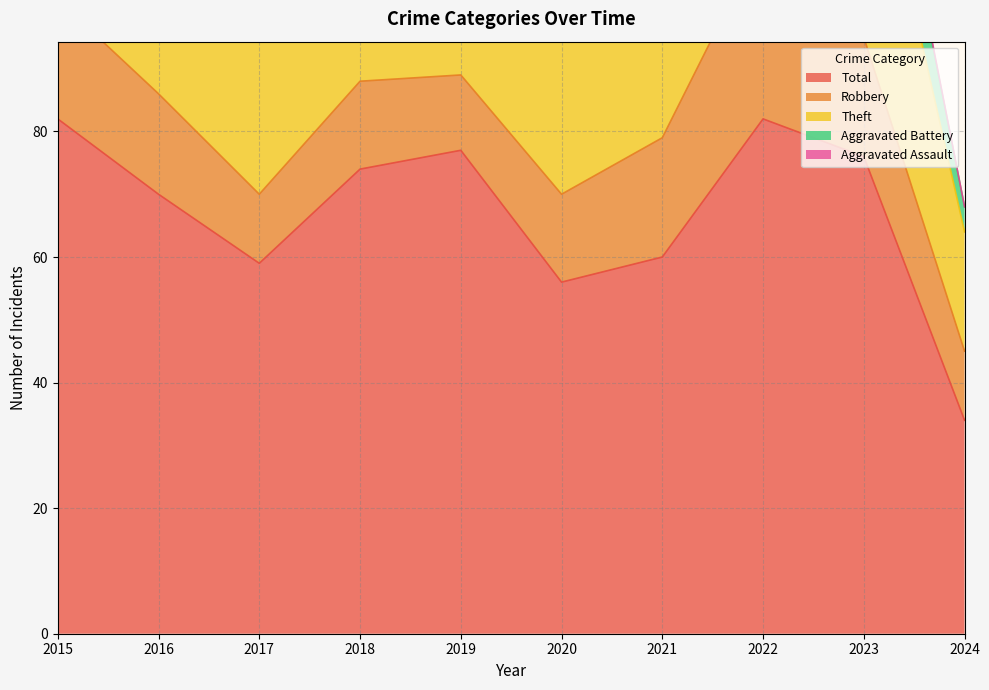

In Aggravated Battery, how many points are higher than both neighbors (excluding endpoints)?

2